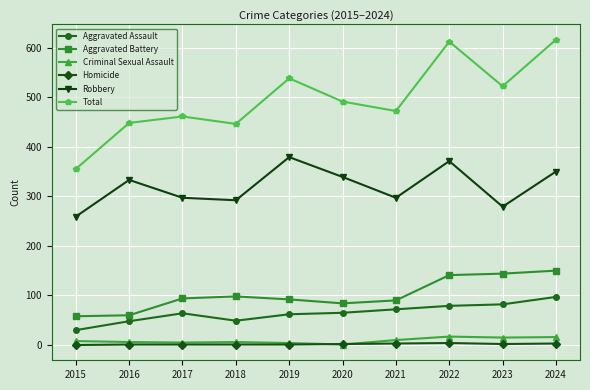

What are all the series names shown in the legend?

Aggravated Assault, Aggravated Battery, Criminal Sexual Assault, Homicide, Robbery, Total